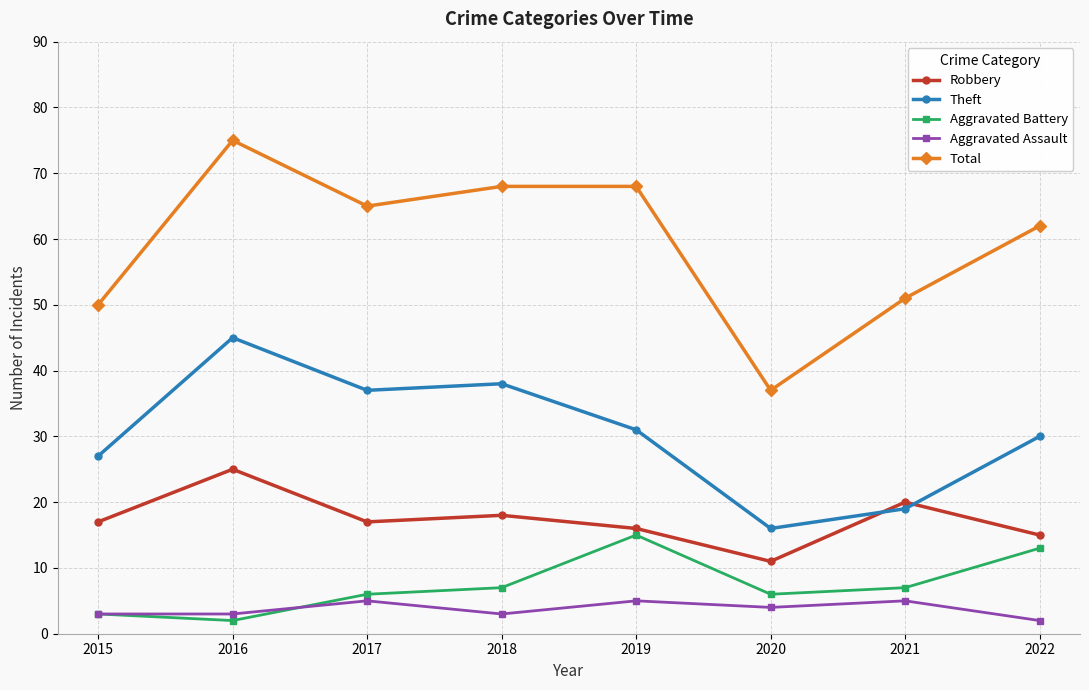

Reading left to right, extract all data points from this chart.

Robbery: 17	25	17	18	16	11	20	15
Theft: 27	45	37	38	31	16	19	30
Aggravated Battery: 3	2	6	7	15	6	7	13
Aggravated Assault: 3	3	5	3	5	4	5	2
Total: 50	75	65	68	68	37	51	62